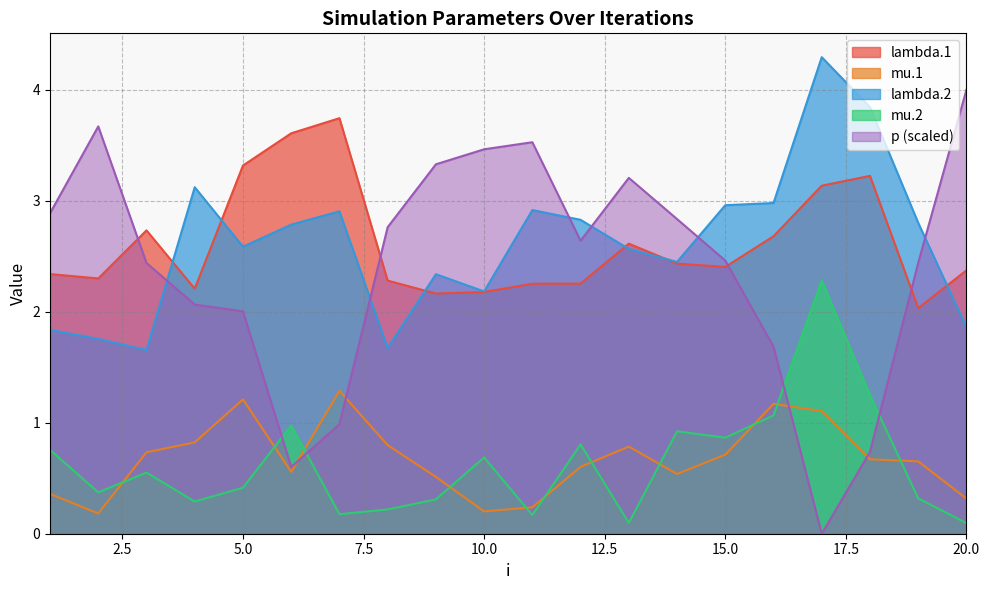

Reading left to right, list all the values displayed in this chart.

lambda.1: 1=2.3	2=2.3	3=2.7	4=2.2	5=3.3	6=3.6	7=3.7	8=2.3	9=2.2	10=2.2	11=2.3	12=2.3	13=2.6	14=2.4	15=2.4	16=2.7	17=3.1	18=3.2	19=2.0	20=2.4
mu.1: 1=0.4	2=0.2	3=0.7	4=0.8	5=1.2	6=0.6	7=1.3	8=0.8	9=0.5	10=0.2	11=0.2	12=0.6	13=0.8	14=0.5	15=0.7	16=1.2	17=1.1	18=0.7	19=0.7	20=0.3
lambda.2: 1=1.8	2=1.8	3=1.7	4=3.1	5=2.6	6=2.8	7=2.9	8=1.7	9=2.3	10=2.2	11=2.9	12=2.8	13=2.6	14=2.4	15=3.0	16=3.0	17=4.3	18=3.8	19=2.8	20=1.9
mu.2: 1=0.8	2=0.4	3=0.6	4=0.3	5=0.4	6=1.0	7=0.2	8=0.2	9=0.3	10=0.7	11=0.2	12=0.8	13=0.1	14=0.9	15=0.9	16=1.1	17=2.3	18=1.2	19=0.3	20=0.1
p: 1=2.9	2=3.7	3=2.4	4=2.1	5=2.0	6=0.6	7=1.0	8=2.8	9=3.3	10=3.5	11=3.5	12=2.6	13=3.2	14=2.8	15=2.5	16=1.7	17=0.0	18=0.7	19=2.4	20=4.0